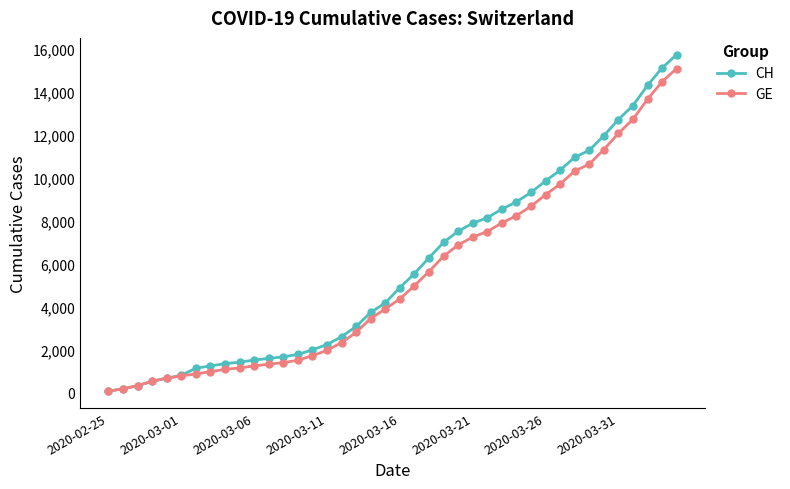

What is the greatest value displayed?

15719